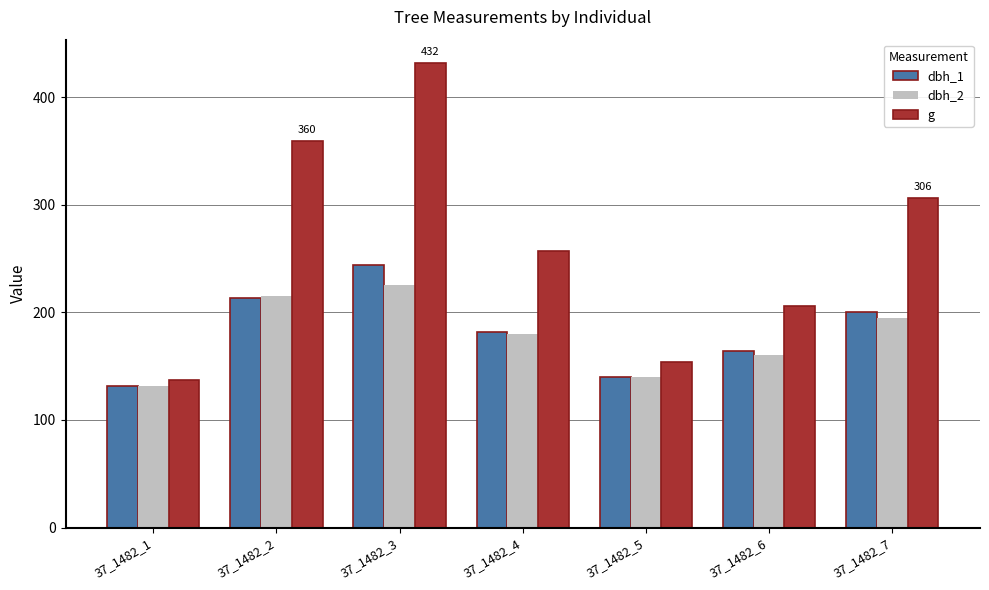

The value of g at 37_1482_7 is 306.4. True or false?

True